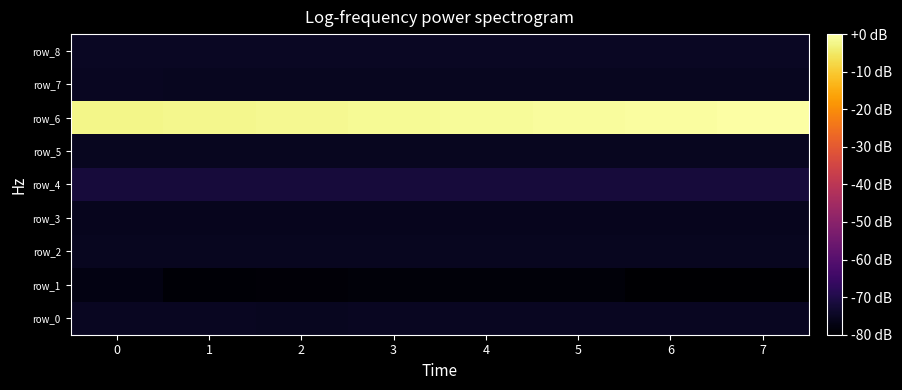

Between 0 and 1, which series saw the biggest shift?

row_1